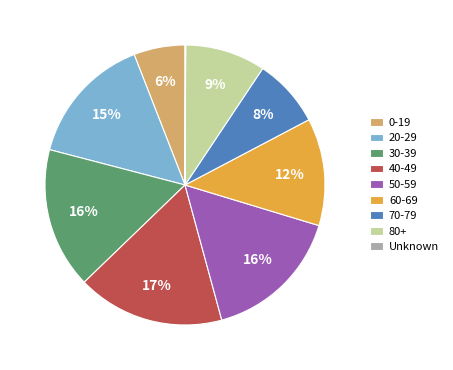

Does 60-69 represent more than half of the total?

No